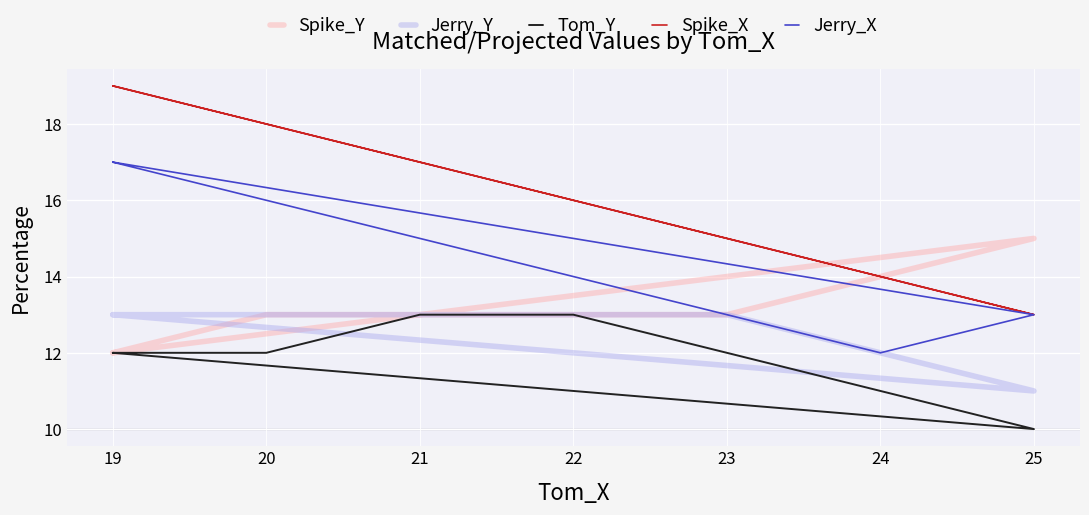

At how many categories does at least one series exceed 13?

8